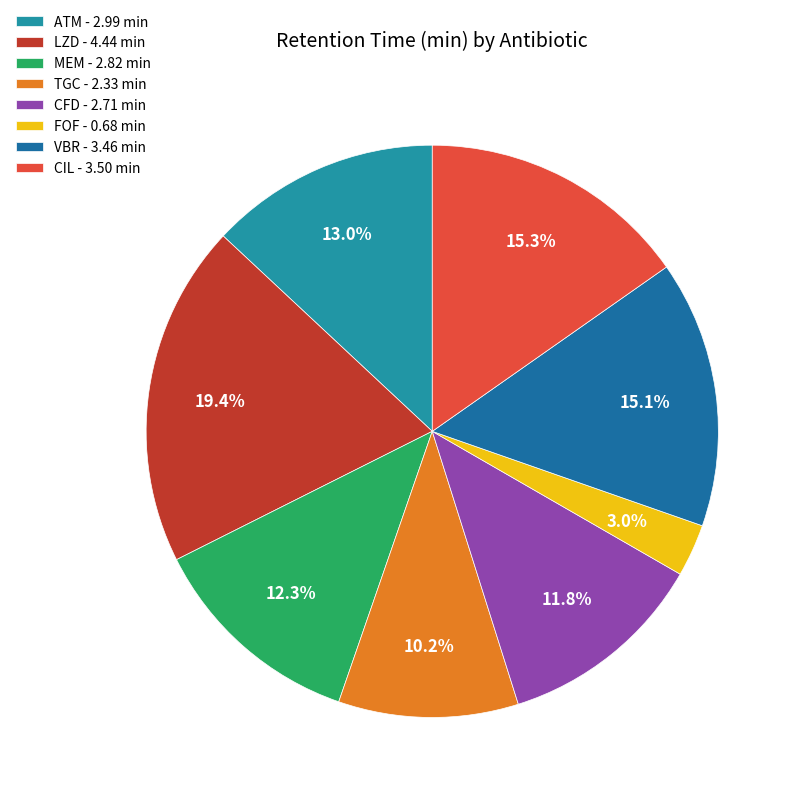

To the nearest percent, what is the combined percentage of CIL and MEM?

28%